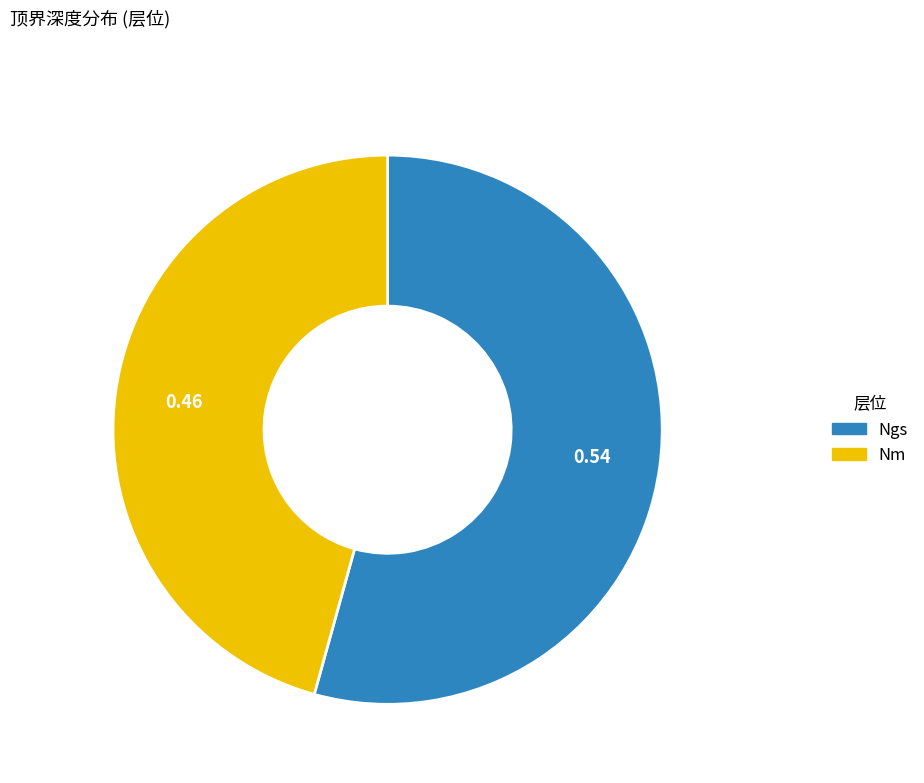

Rank the categories by value from highest to lowest.

Ngs, Nm